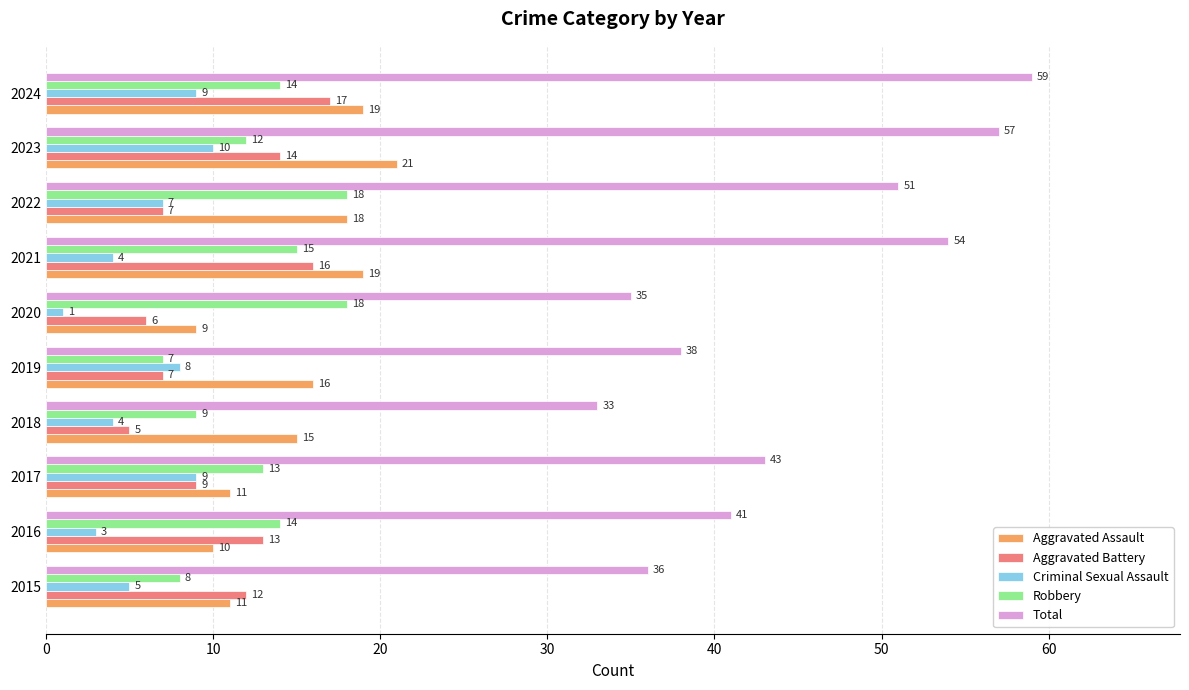

What is the average value of the Total series?

45